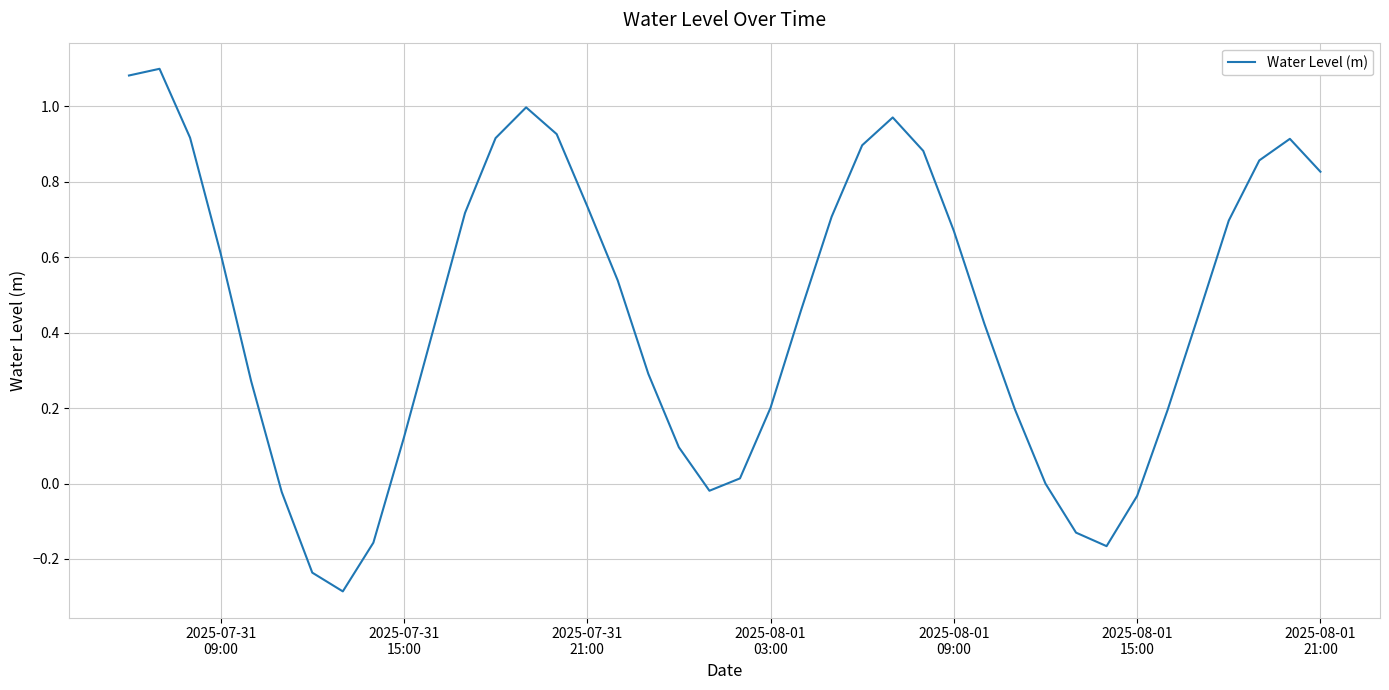

How many distinct data groups are displayed?

1